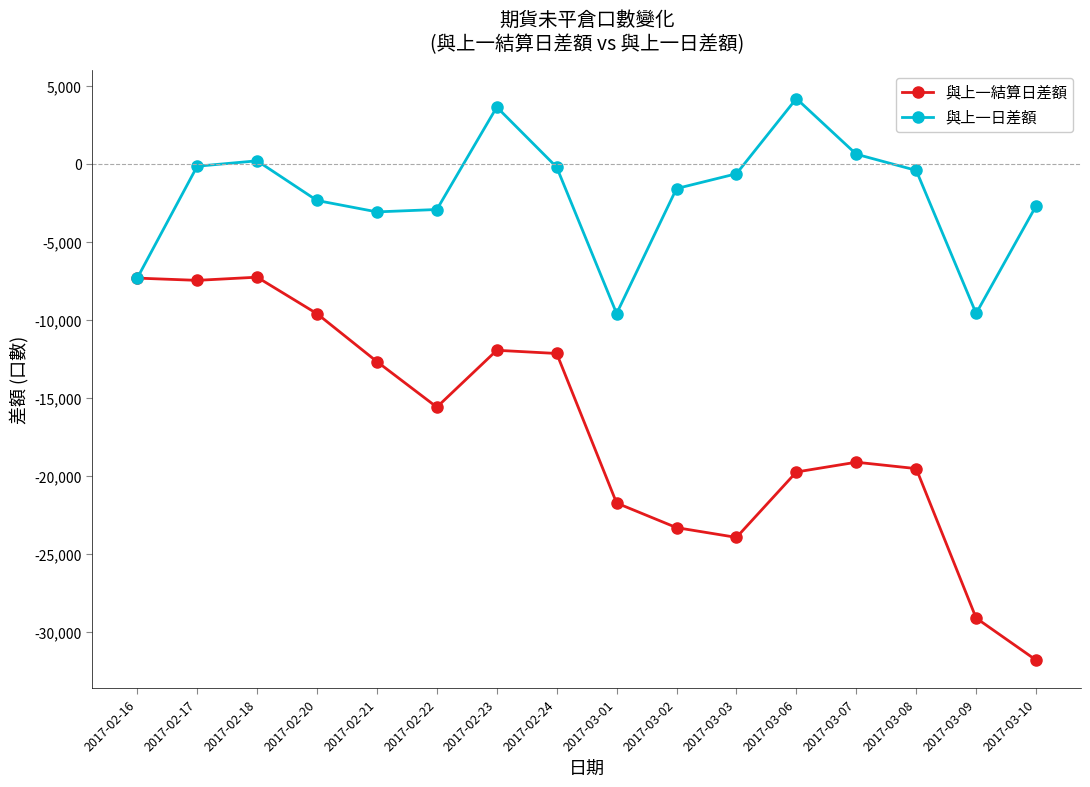

The value of 與上一結算日差額 at 2017-03-03 is -23935.8. True or false?

True